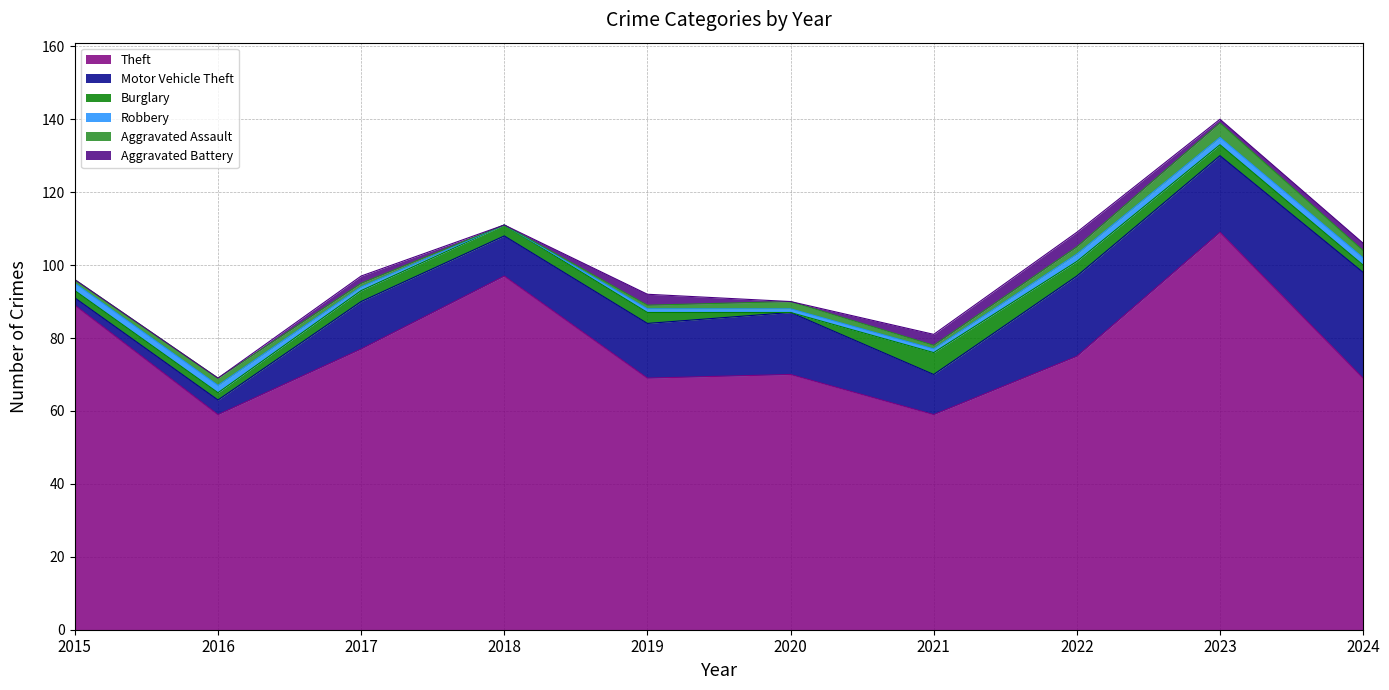

Does the chart display data point markers on the line(s)?

No